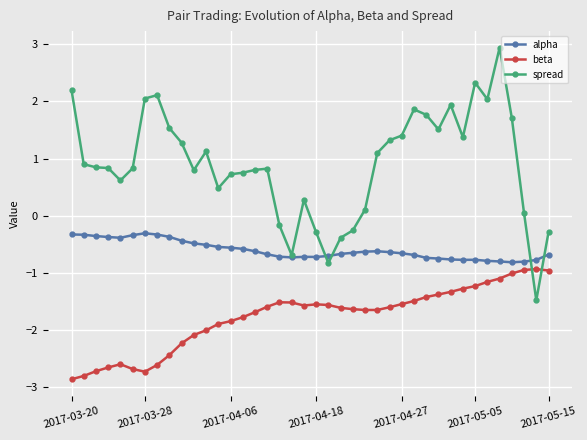

List the series in order of their peak value, highest first.

spread, alpha, beta